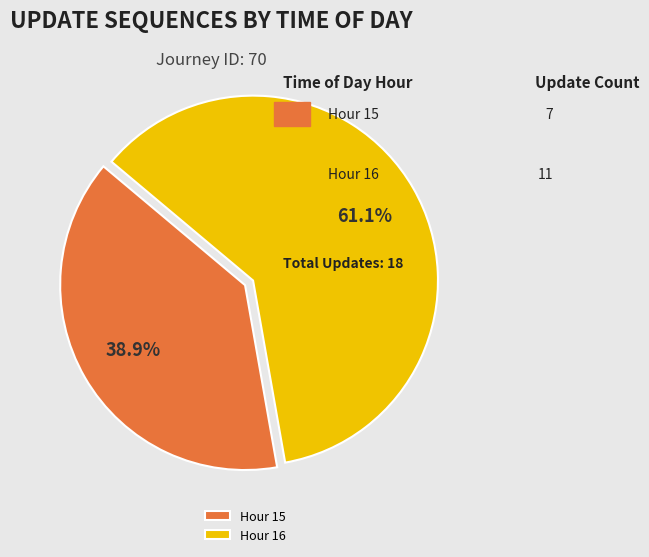

Is it true that Hour 15 is 39% of the pie?

True